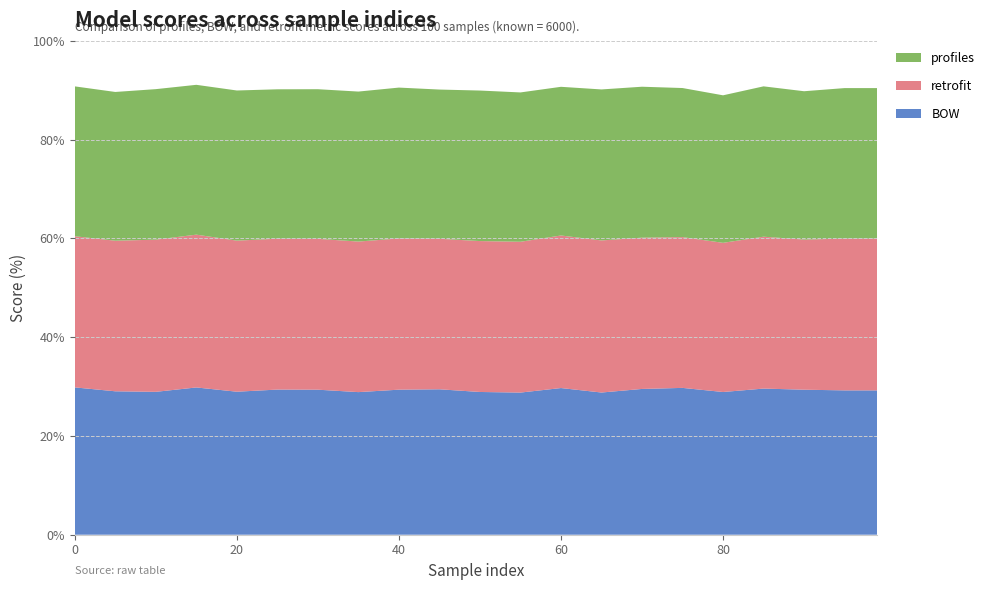

Reading right to left, list all the values displayed in this chart.

profiles: 99=0.3	95=0.3	90=0.3	85=0.3	80=0.3	75=0.3	70=0.3	65=0.3	60=0.3	55=0.3	50=0.3	45=0.3	40=0.3	35=0.3	30=0.3	25=0.3	20=0.3	15=0.3	10=0.3	5=0.3	0=0.3
BOW: 99=0.3	95=0.3	90=0.3	85=0.3	80=0.3	75=0.3	70=0.3	65=0.3	60=0.3	55=0.3	50=0.3	45=0.3	40=0.3	35=0.3	30=0.3	25=0.3	20=0.3	15=0.3	10=0.3	5=0.3	0=0.3
retrofit: 99=0.3	95=0.3	90=0.3	85=0.3	80=0.3	75=0.3	70=0.3	65=0.3	60=0.3	55=0.3	50=0.3	45=0.3	40=0.3	35=0.3	30=0.3	25=0.3	20=0.3	15=0.3	10=0.3	5=0.3	0=0.3
known: 99=6000.0	95=6000.0	90=6000.0	85=6000.0	80=6000.0	75=6000.0	70=6000.0	65=6000.0	60=6000.0	55=6000.0	50=6000.0	45=6000.0	40=6000.0	35=6000.0	30=6000.0	25=6000.0	20=6000.0	15=6000.0	10=6000.0	5=6000.0	0=6000.0